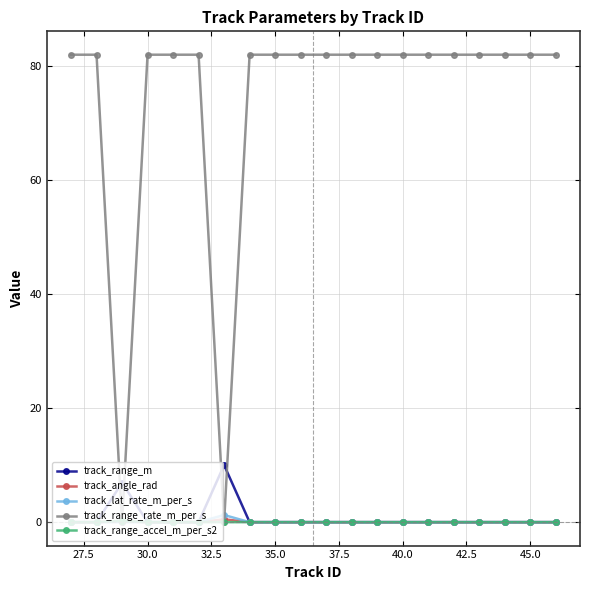

In track_lat_rate_m_per_s, how many points are higher than both neighbors (excluding endpoints)?

1